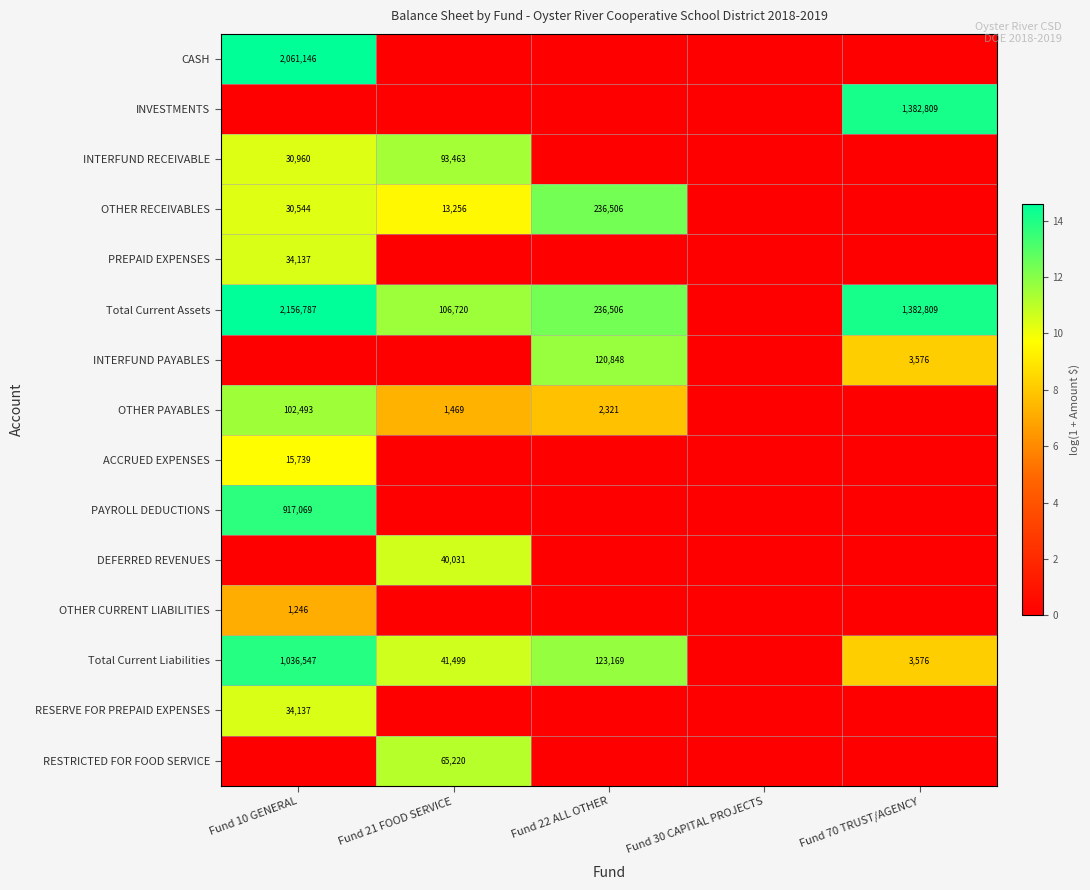

Is it true that OTHER RECEIVABLES equals 30544 at Fund 10 GENERAL?

True